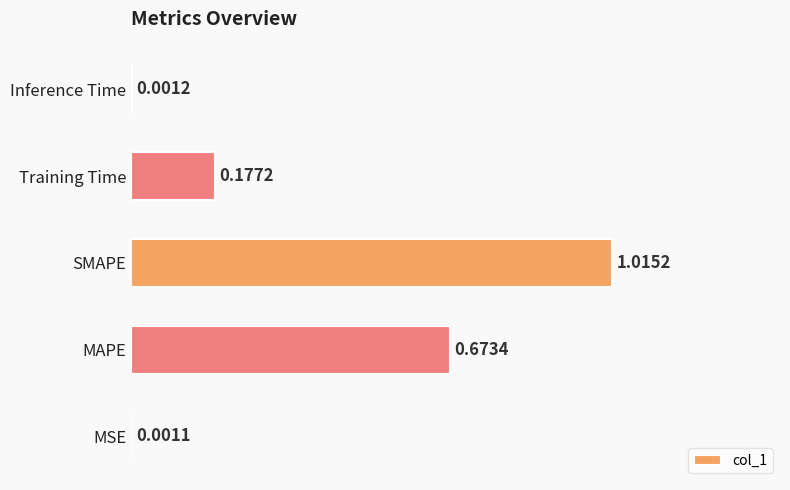

What is the average value?

0.4